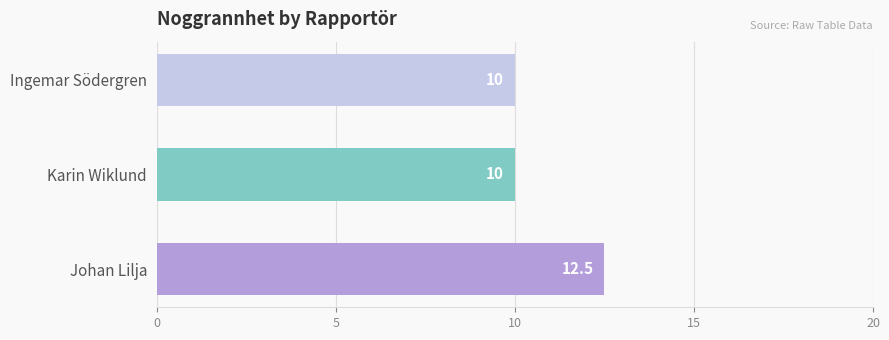

What is the value of the 2nd bar from the top?

10.0